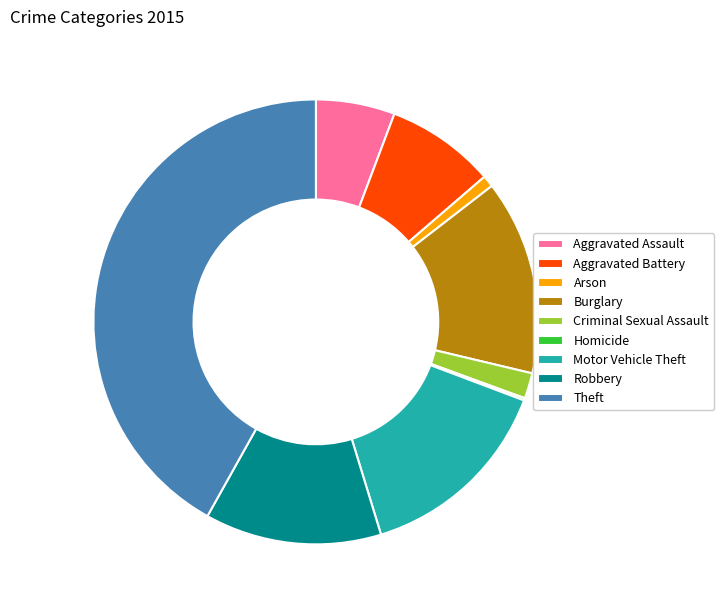

Is the sum of Criminal Sexual Assault and Aggravated Battery greater than half?

No